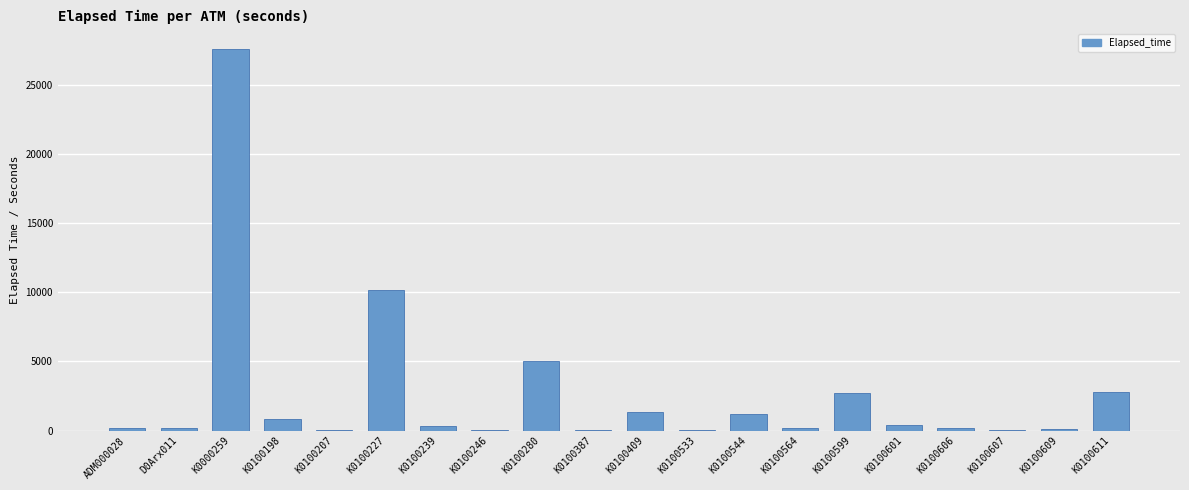

At which label is the value closest to 13808?

K0100227